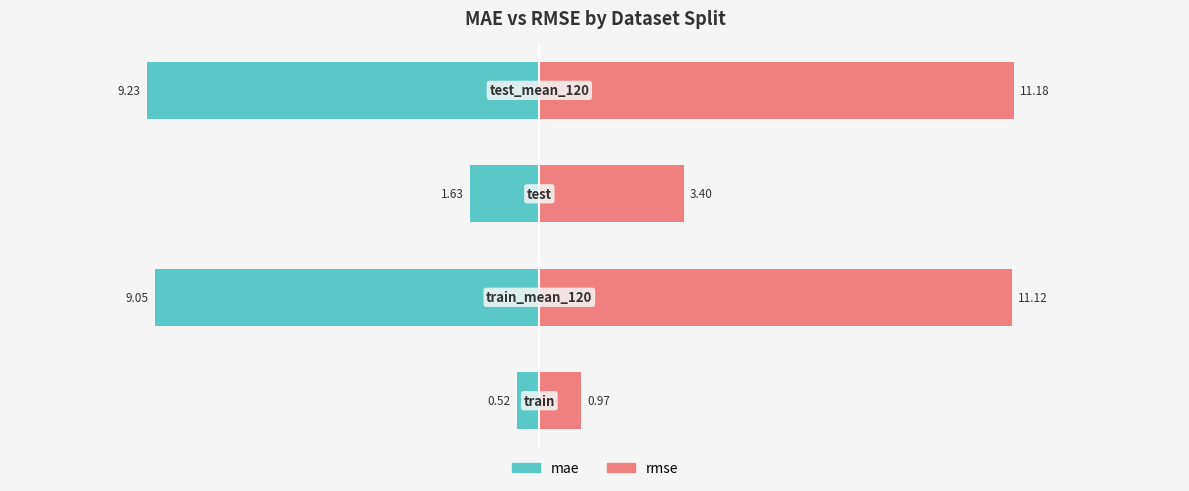

The mae series shows -9.1 at 1. True or false?

True